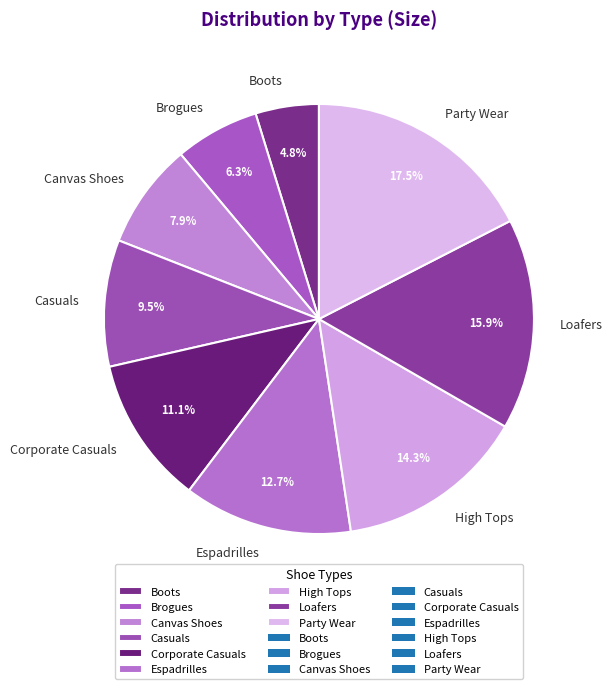

How many segments does this pie chart have?

9